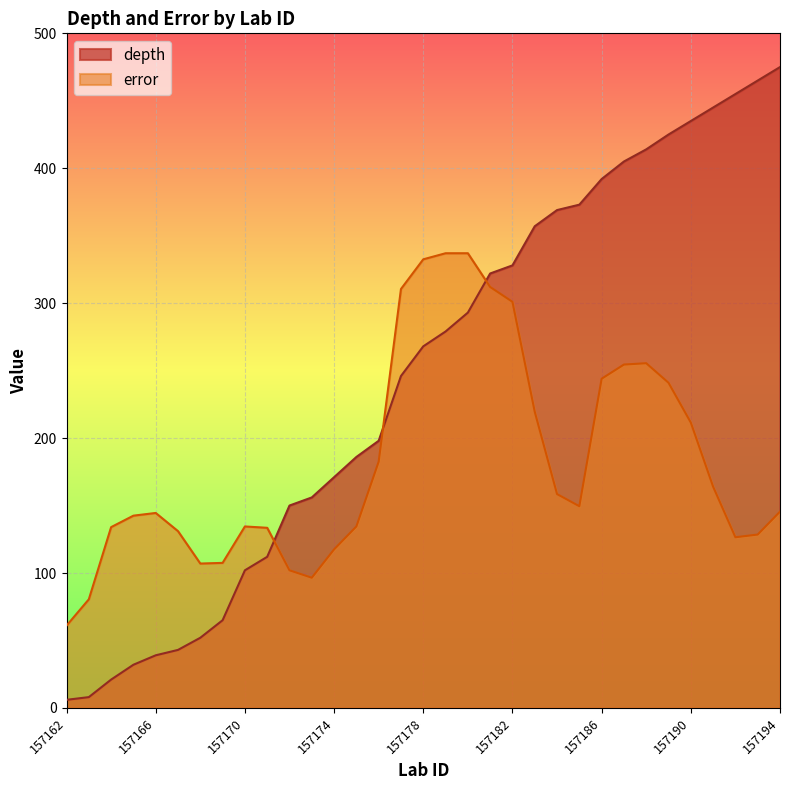

Which series changed the most between 157171 and 157175?

depth